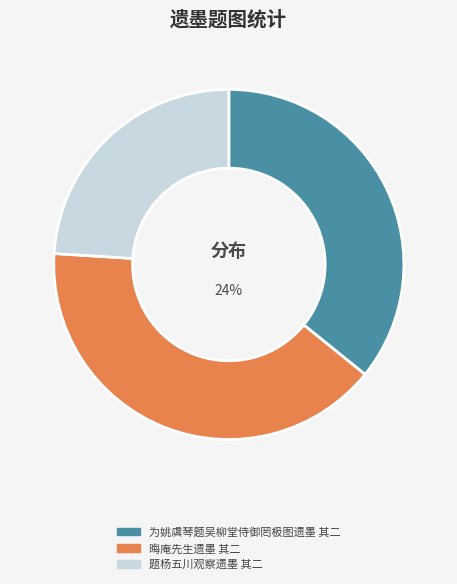

To the nearest percent, what is the combined percentage of 为姚虞琴题吴柳堂侍御罔极图遗墨 其二 and 晦庵先生遗墨 其二?

76%